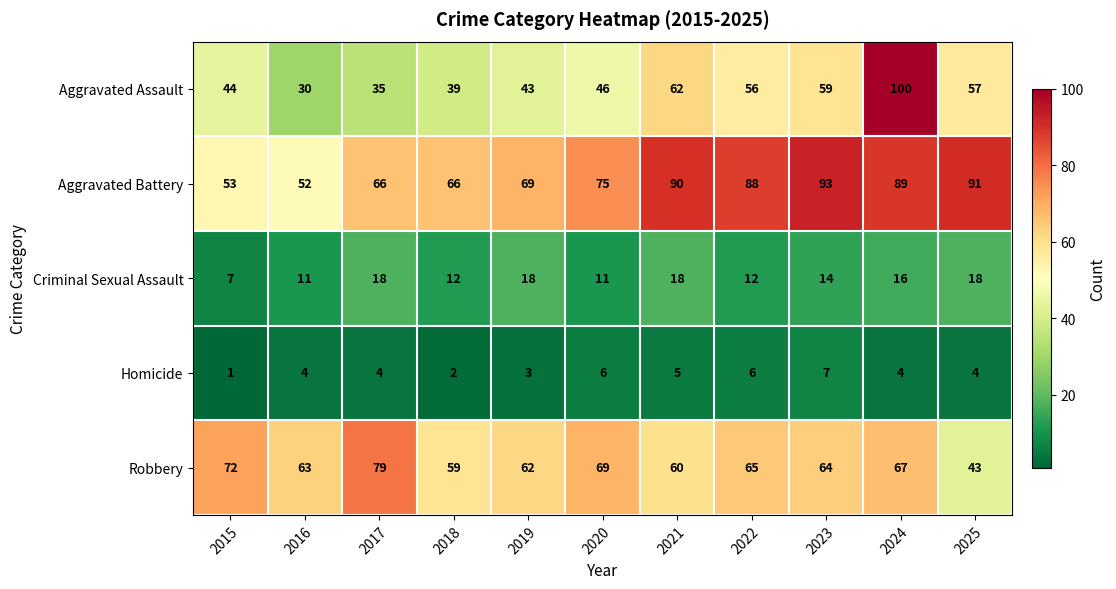

What is the sum of the Homicide values at 2015 and 2019?

4